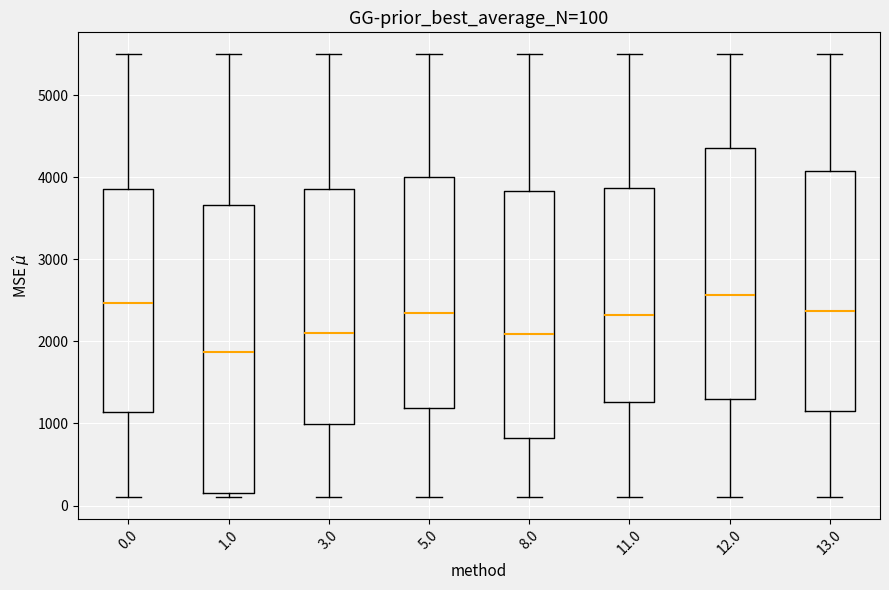

Which box's median line is the lowest?

1.0